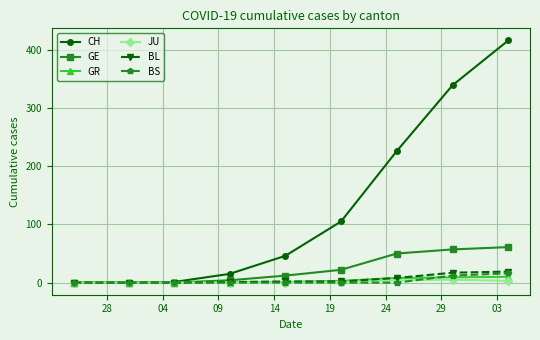

Which series has the largest total across all categories?

CH